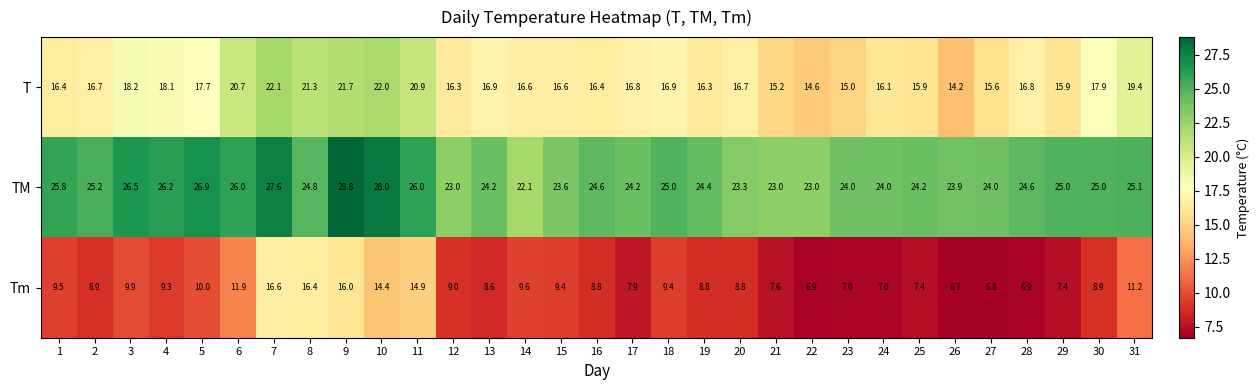

At which category is the sum across all series the highest?

9